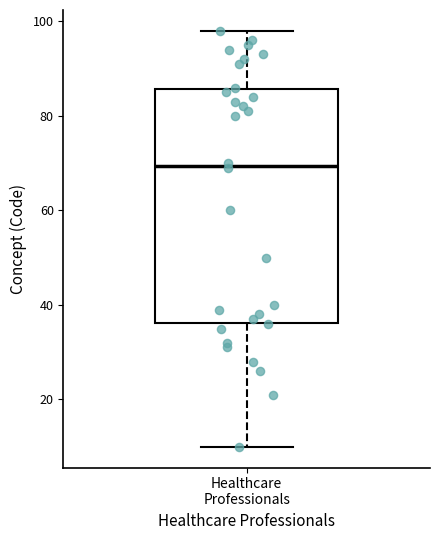

Transcribe this box plot: give where the median line is, the range the box spans, and where the two whiskers end, as read against the y-axis. The values are not printed on the chart, so give them approximately, as read against the axis.

median 70, box 36 to 86, whiskers 10 to 98